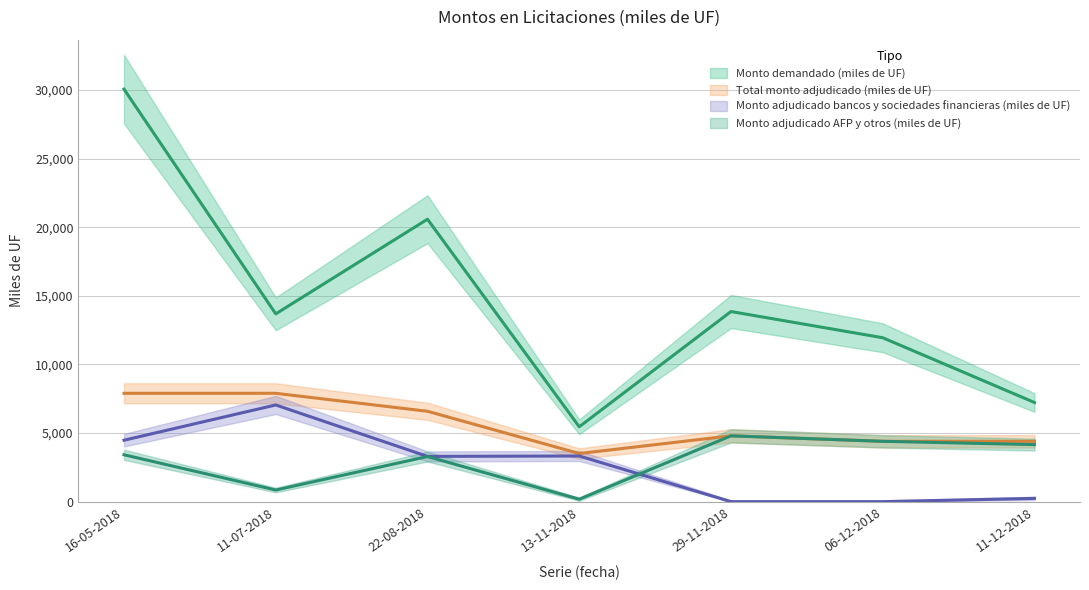

True or false: Total monto adjudicado (miles de UF) and Monto demandado (miles de UF) cross at least once.

False